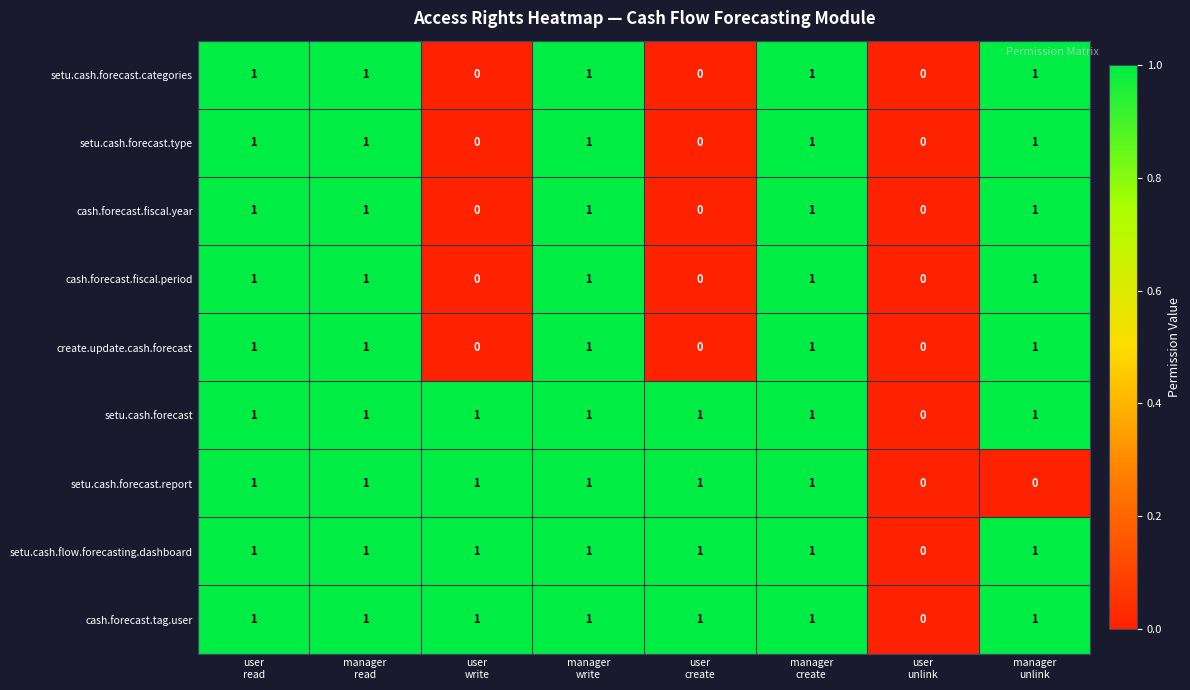

What is the sum of all setu.cash.forecast.categories values?

5